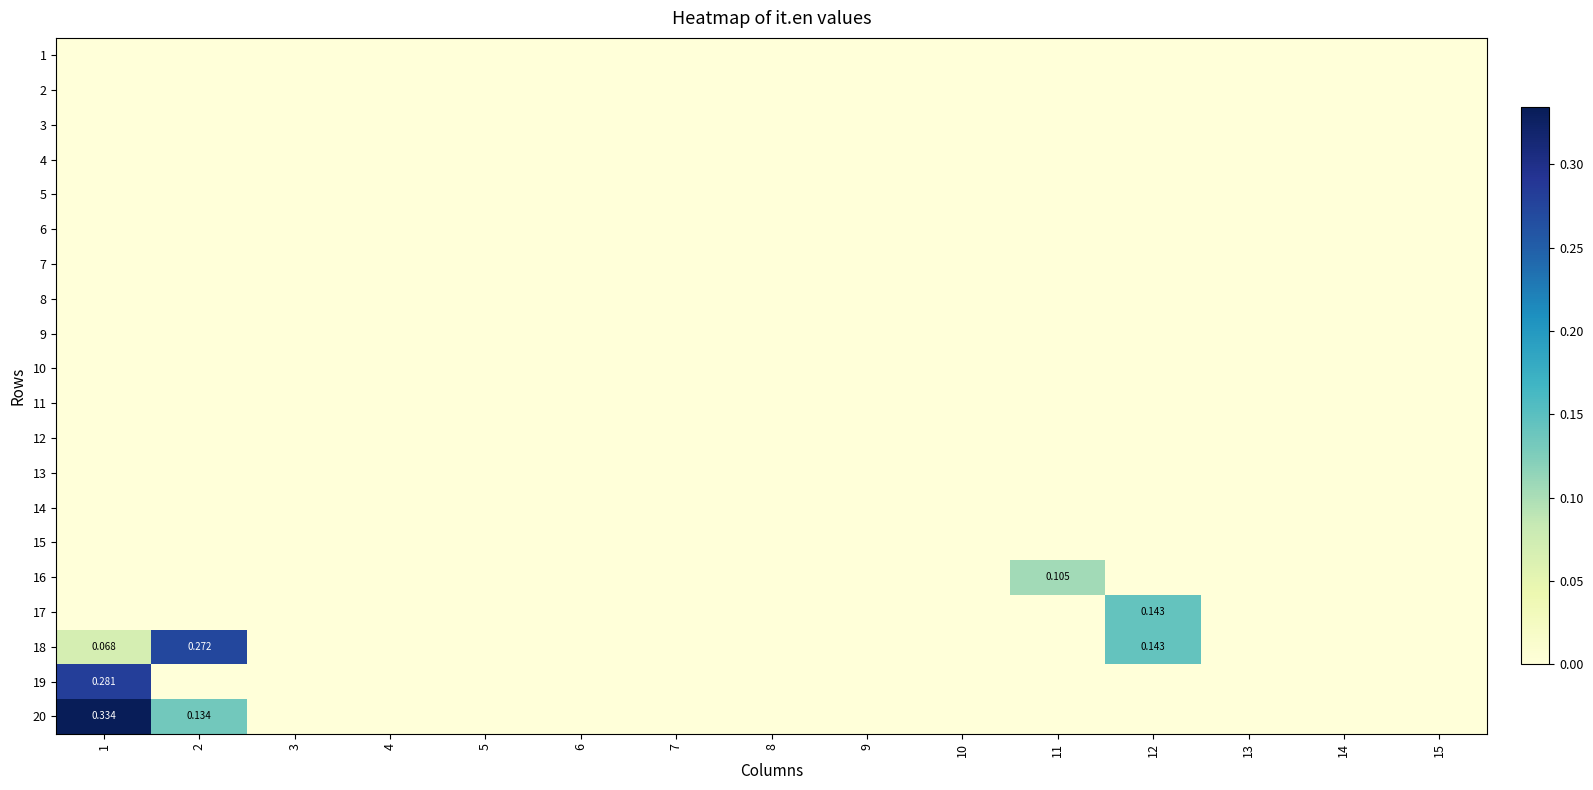

The 14 series shows 0.0 at 1. True or false?

True